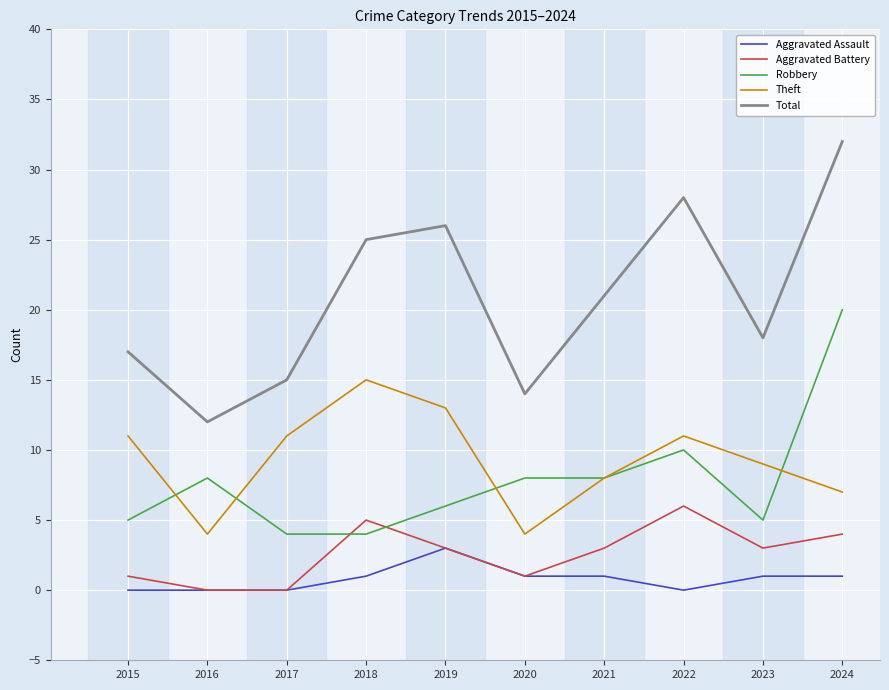

True or false: Theft and Robbery cross at least once.

True